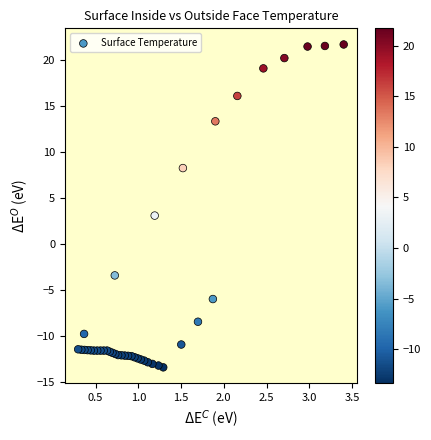

What Y value in the scatter plot is closest to 4?

3.1